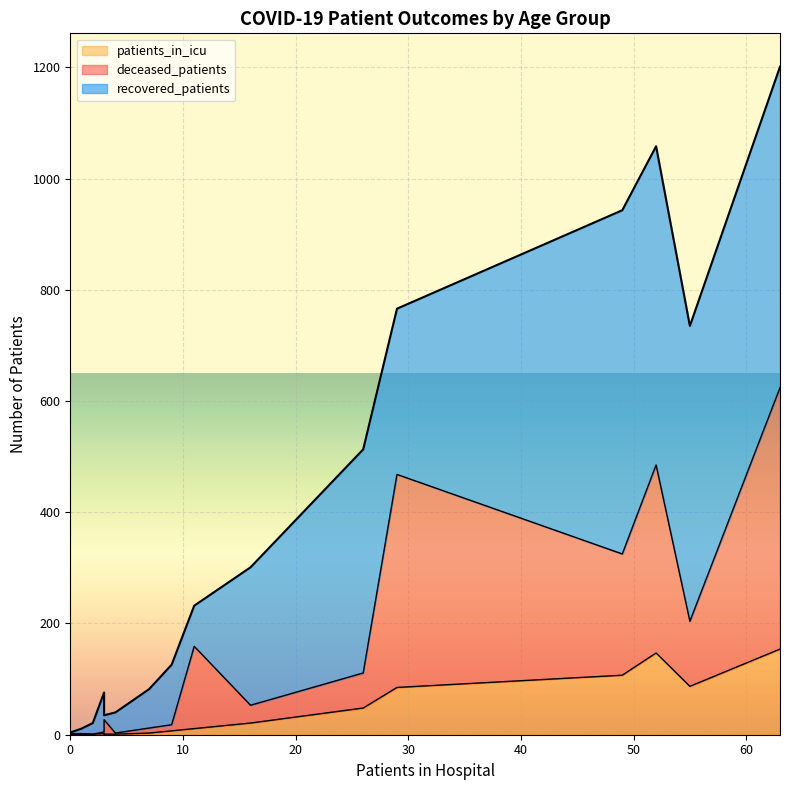

The value of recovered_patients at 50 - 54 is 402. True or false?

True